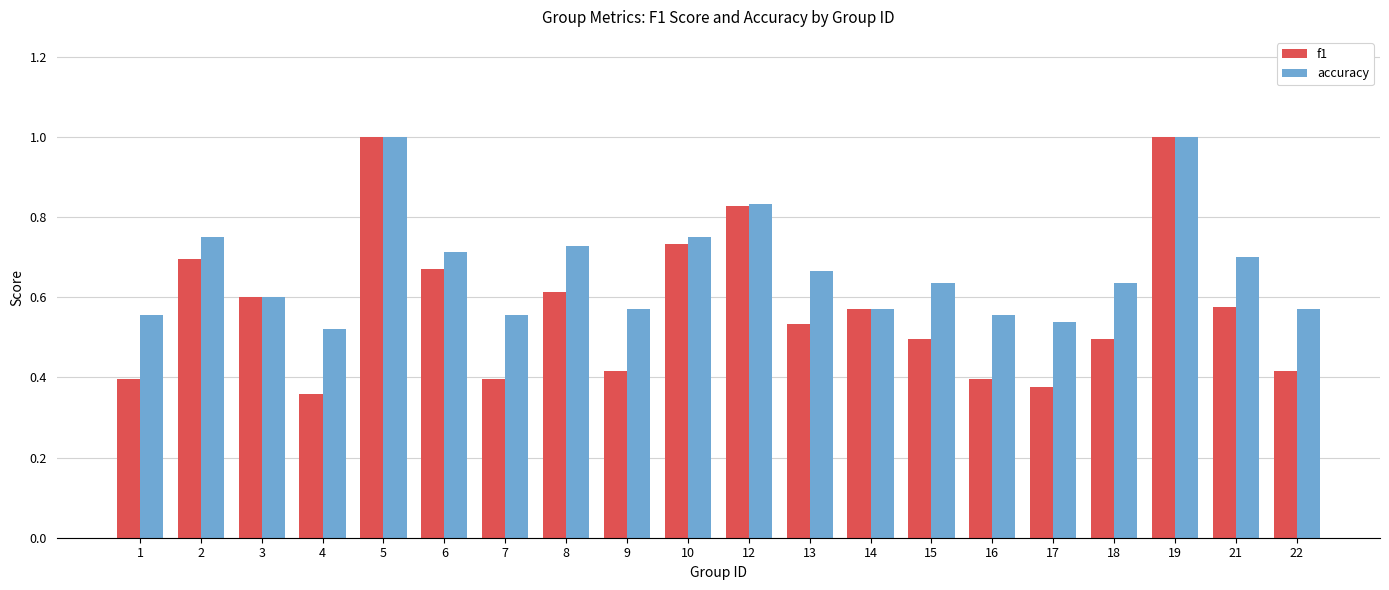

Is it true that f1 equals 0.4 at 4?

True